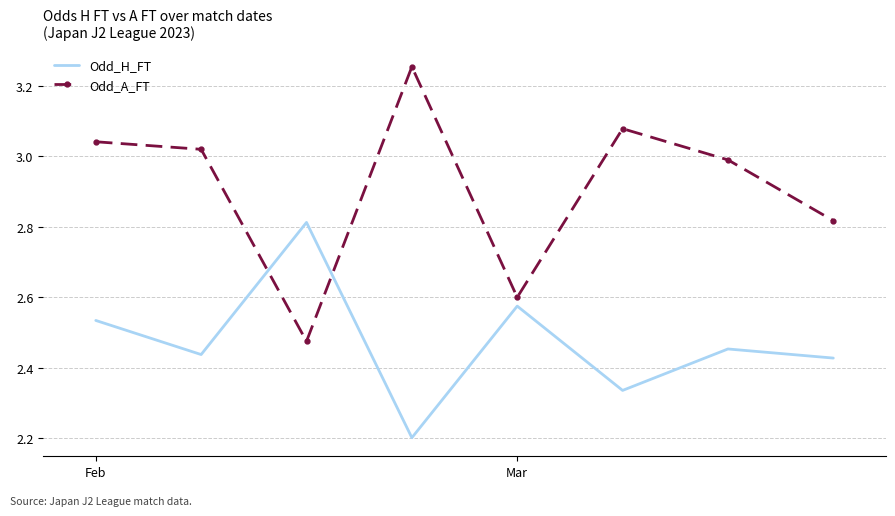

True or false: Odd_H_FT and Odd_A_FT intersect in this chart.

True